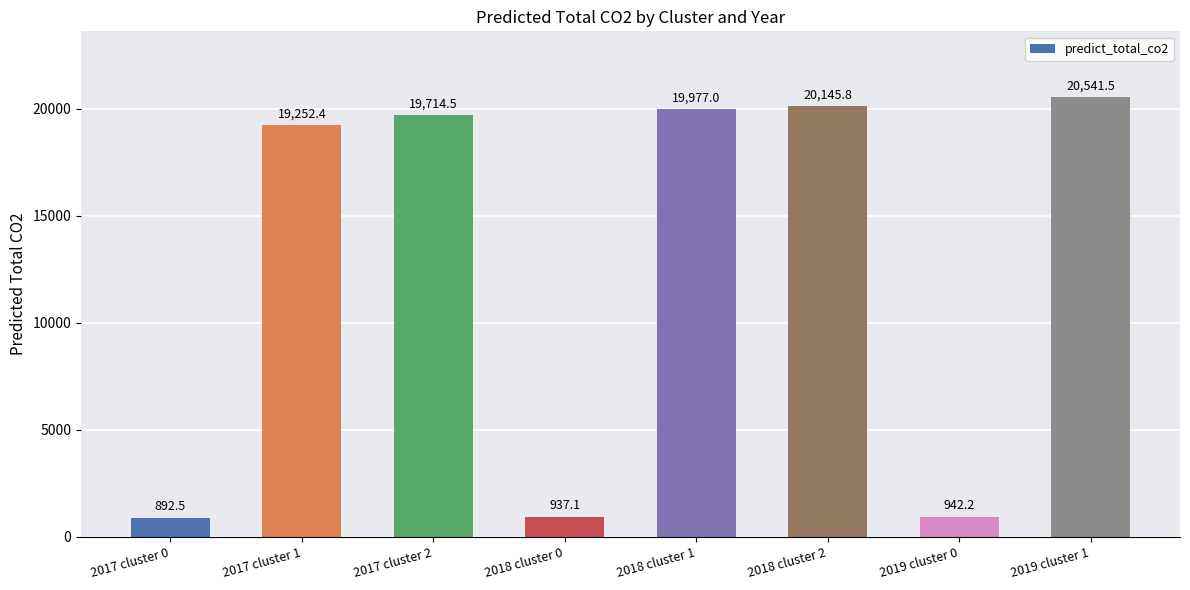

Does the chart contain any negative values?

No